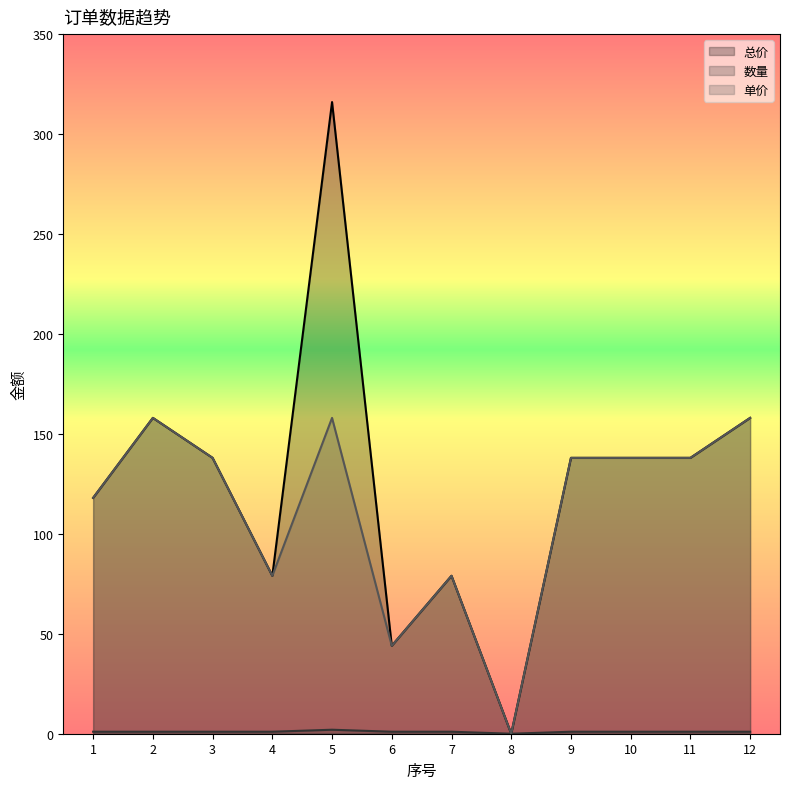

At which label does 单价 first exceed 138?

2